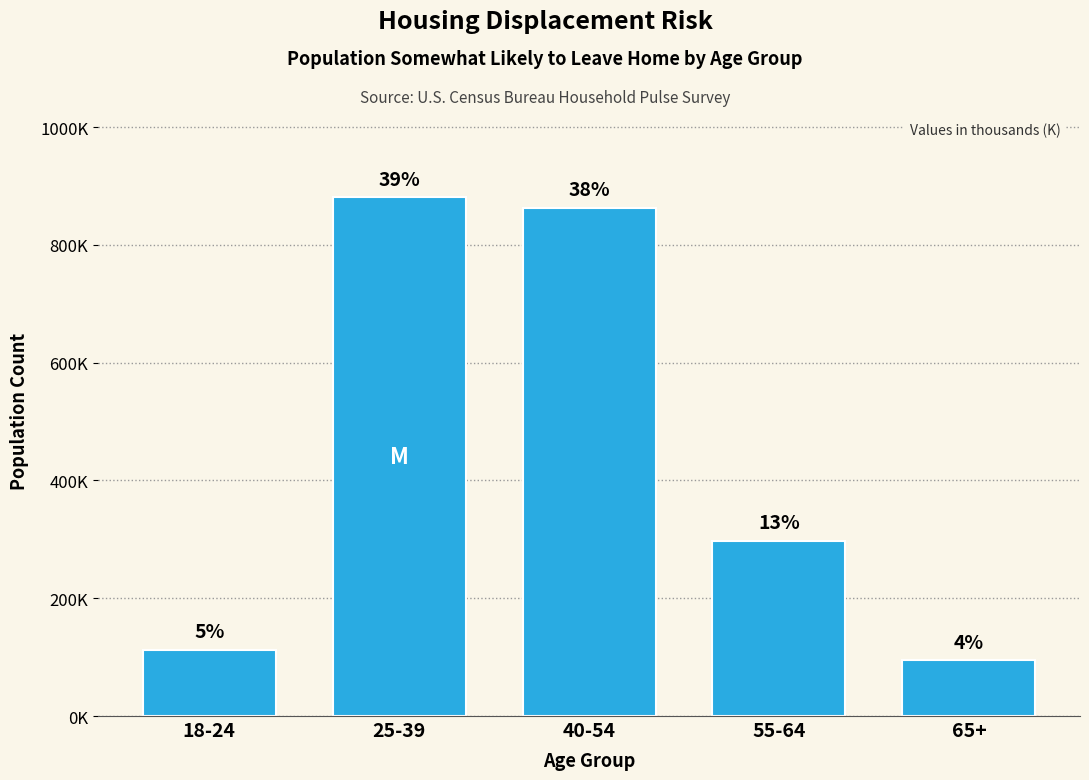

Does the chart contain any negative values?

No